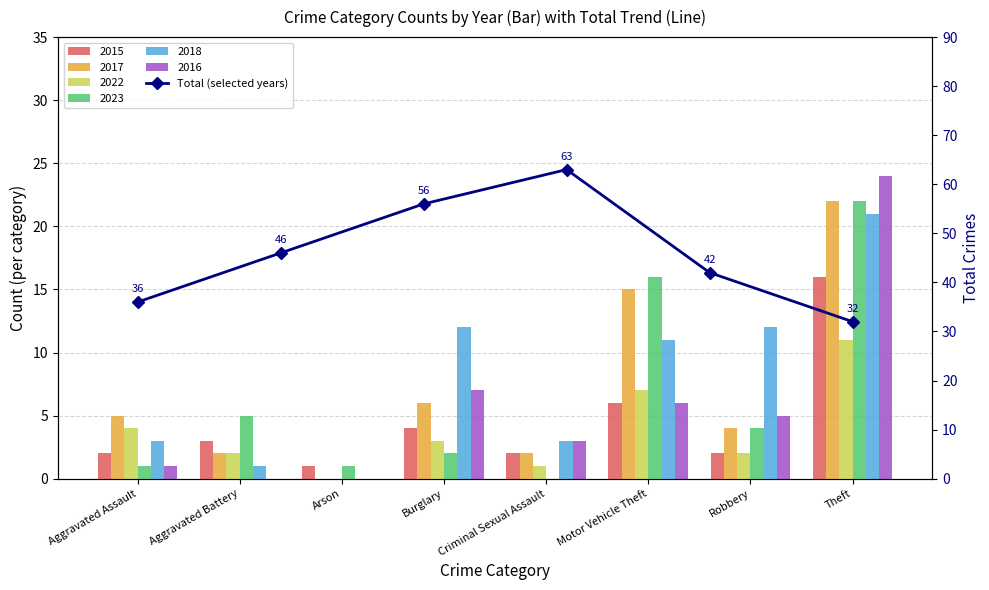

What is the average value?

46